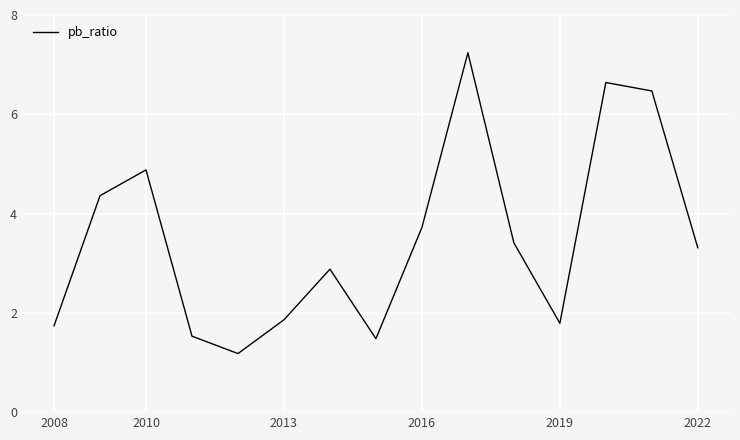

What is the maximum value shown in the chart?

7.2